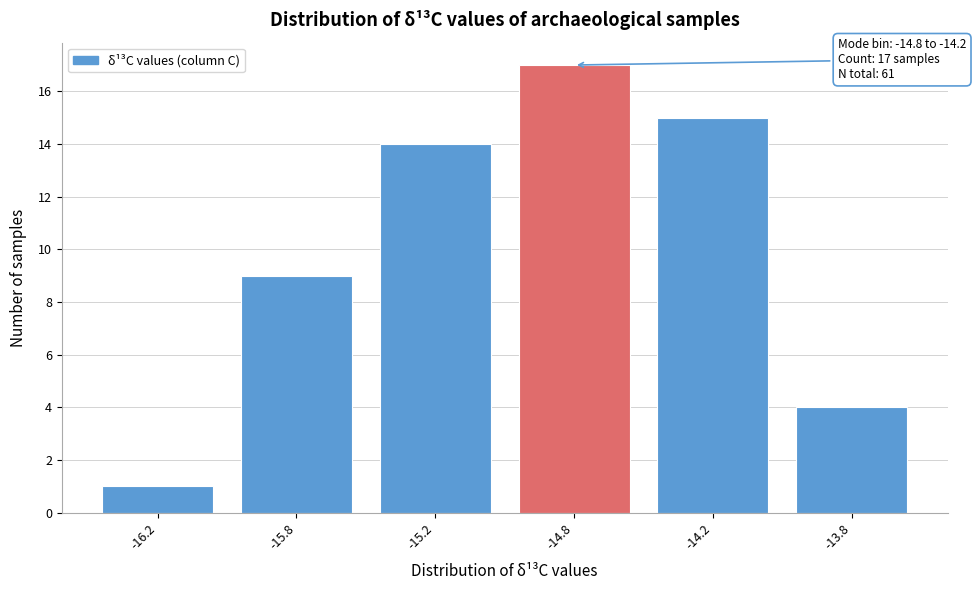

Reading right to left, what are all the values shown in this chart?

-13.8=4	-14.2=15	-14.8=17	-15.2=14	-15.8=9	-16.2=1